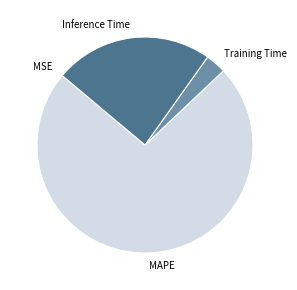

Which slice is the largest?

MAPE